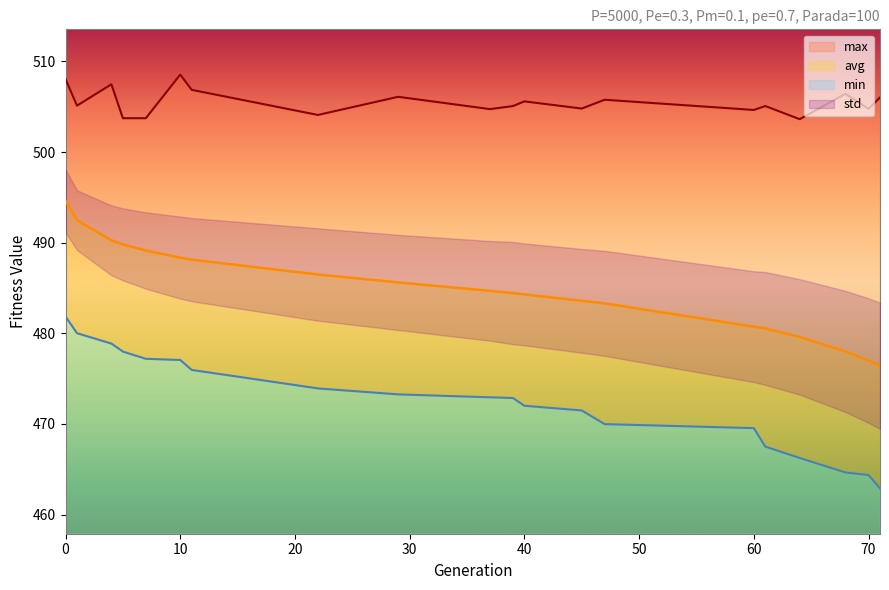

Which series has the widest spread of values?

min